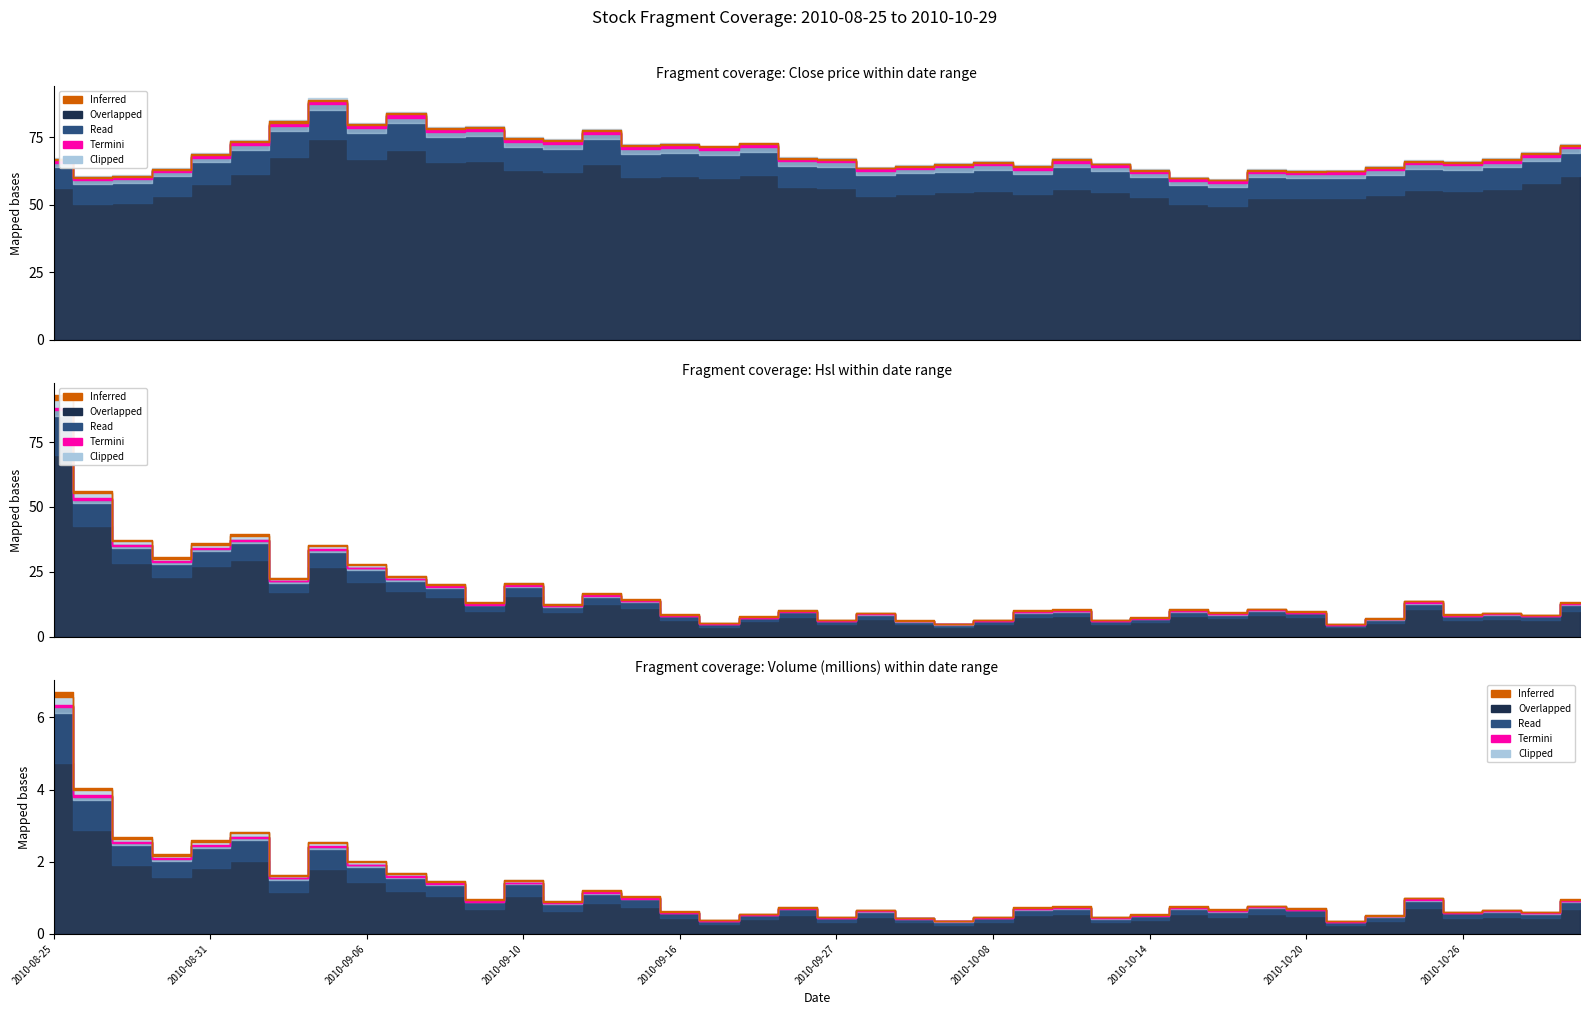

At how many categories does at least one series exceed 37?

40